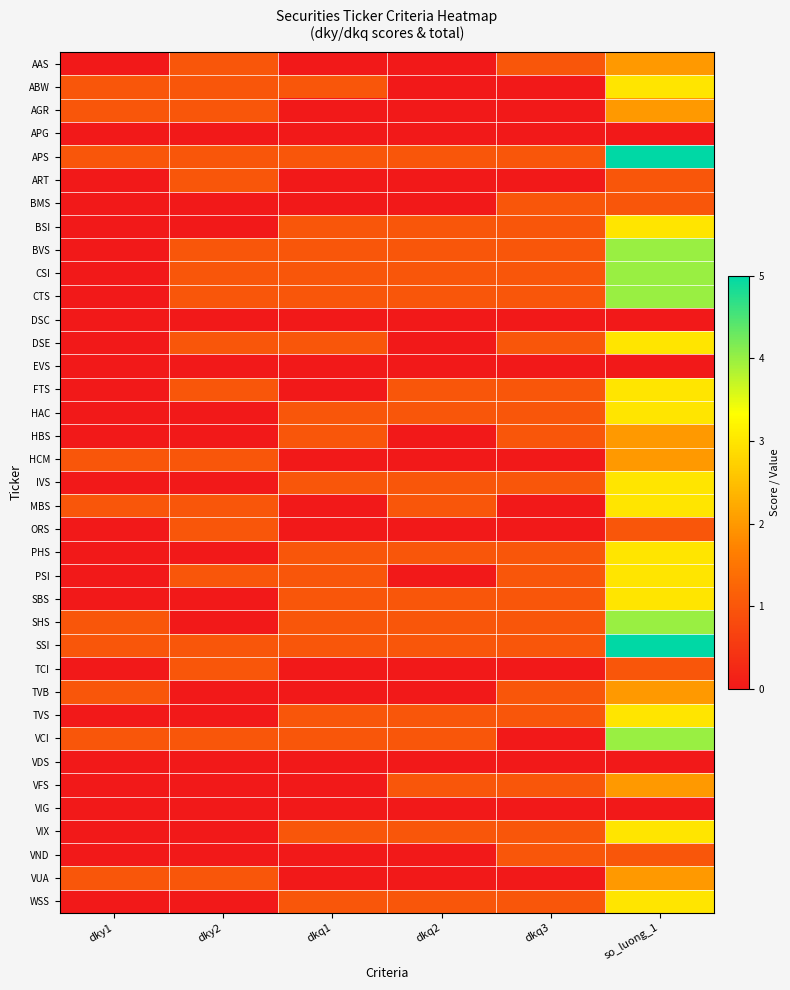

Reading right to left, transcribe all the data shown in this chart.

AAS: so_luong_1=2	dkq3=1	dkq2=0	dkq1=0	dky2=1	dky1=0
ABW: so_luong_1=3	dkq3=0	dkq2=0	dkq1=1	dky2=1	dky1=1
AGR: so_luong_1=2	dkq3=0	dkq2=0	dkq1=0	dky2=1	dky1=1
APG: so_luong_1=0	dkq3=0	dkq2=0	dkq1=0	dky2=0	dky1=0
APS: so_luong_1=5	dkq3=1	dkq2=1	dkq1=1	dky2=1	dky1=1
ART: so_luong_1=1	dkq3=0	dkq2=0	dkq1=0	dky2=1	dky1=0
BMS: so_luong_1=1	dkq3=1	dkq2=0	dkq1=0	dky2=0	dky1=0
BSI: so_luong_1=3	dkq3=1	dkq2=1	dkq1=1	dky2=0	dky1=0
BVS: so_luong_1=4	dkq3=1	dkq2=1	dkq1=1	dky2=1	dky1=0
CSI: so_luong_1=4	dkq3=1	dkq2=1	dkq1=1	dky2=1	dky1=0
CTS: so_luong_1=4	dkq3=1	dkq2=1	dkq1=1	dky2=1	dky1=0
DSC: so_luong_1=0	dkq3=0	dkq2=0	dkq1=0	dky2=0	dky1=0
DSE: so_luong_1=3	dkq3=1	dkq2=0	dkq1=1	dky2=1	dky1=0
EVS: so_luong_1=0	dkq3=0	dkq2=0	dkq1=0	dky2=0	dky1=0
FTS: so_luong_1=3	dkq3=1	dkq2=1	dkq1=0	dky2=1	dky1=0
HAC: so_luong_1=3	dkq3=1	dkq2=1	dkq1=1	dky2=0	dky1=0
HBS: so_luong_1=2	dkq3=1	dkq2=0	dkq1=1	dky2=0	dky1=0
HCM: so_luong_1=2	dkq3=0	dkq2=0	dkq1=0	dky2=1	dky1=1
IVS: so_luong_1=3	dkq3=1	dkq2=1	dkq1=1	dky2=0	dky1=0
MBS: so_luong_1=3	dkq3=0	dkq2=1	dkq1=0	dky2=1	dky1=1
ORS: so_luong_1=1	dkq3=0	dkq2=0	dkq1=0	dky2=1	dky1=0
PHS: so_luong_1=3	dkq3=1	dkq2=1	dkq1=1	dky2=0	dky1=0
PSI: so_luong_1=3	dkq3=1	dkq2=0	dkq1=1	dky2=1	dky1=0
SBS: so_luong_1=3	dkq3=1	dkq2=1	dkq1=1	dky2=0	dky1=0
SHS: so_luong_1=4	dkq3=1	dkq2=1	dkq1=1	dky2=0	dky1=1
SSI: so_luong_1=5	dkq3=1	dkq2=1	dkq1=1	dky2=1	dky1=1
TCI: so_luong_1=1	dkq3=0	dkq2=0	dkq1=0	dky2=1	dky1=0
TVB: so_luong_1=2	dkq3=1	dkq2=0	dkq1=0	dky2=0	dky1=1
TVS: so_luong_1=3	dkq3=1	dkq2=1	dkq1=1	dky2=0	dky1=0
VCI: so_luong_1=4	dkq3=0	dkq2=1	dkq1=1	dky2=1	dky1=1
VDS: so_luong_1=0	dkq3=0	dkq2=0	dkq1=0	dky2=0	dky1=0
VFS: so_luong_1=2	dkq3=1	dkq2=1	dkq1=0	dky2=0	dky1=0
VIG: so_luong_1=0	dkq3=0	dkq2=0	dkq1=0	dky2=0	dky1=0
VIX: so_luong_1=3	dkq3=1	dkq2=1	dkq1=1	dky2=0	dky1=0
VND: so_luong_1=1	dkq3=1	dkq2=0	dkq1=0	dky2=0	dky1=0
VUA: so_luong_1=2	dkq3=0	dkq2=0	dkq1=0	dky2=1	dky1=1
WSS: so_luong_1=3	dkq3=1	dkq2=1	dkq1=1	dky2=0	dky1=0